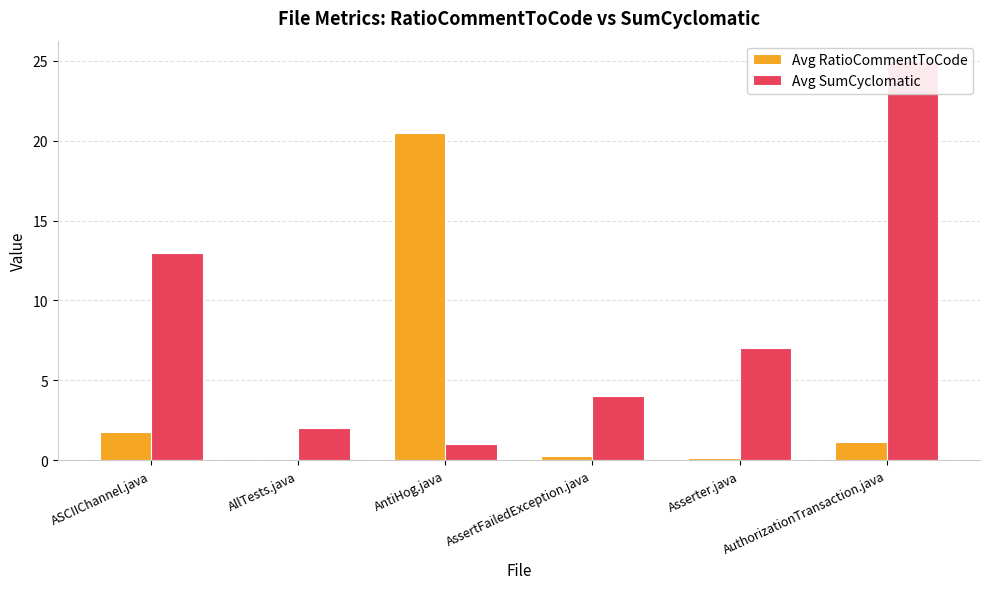

Reading left to right, transcribe all the data shown in this chart.

Avg RatioCommentToCode: 1.8	0.0	20.5	0.3	0.2	1.1
Avg SumCyclomatic: 13.0	2.0	1.0	4.0	7.0	25.0